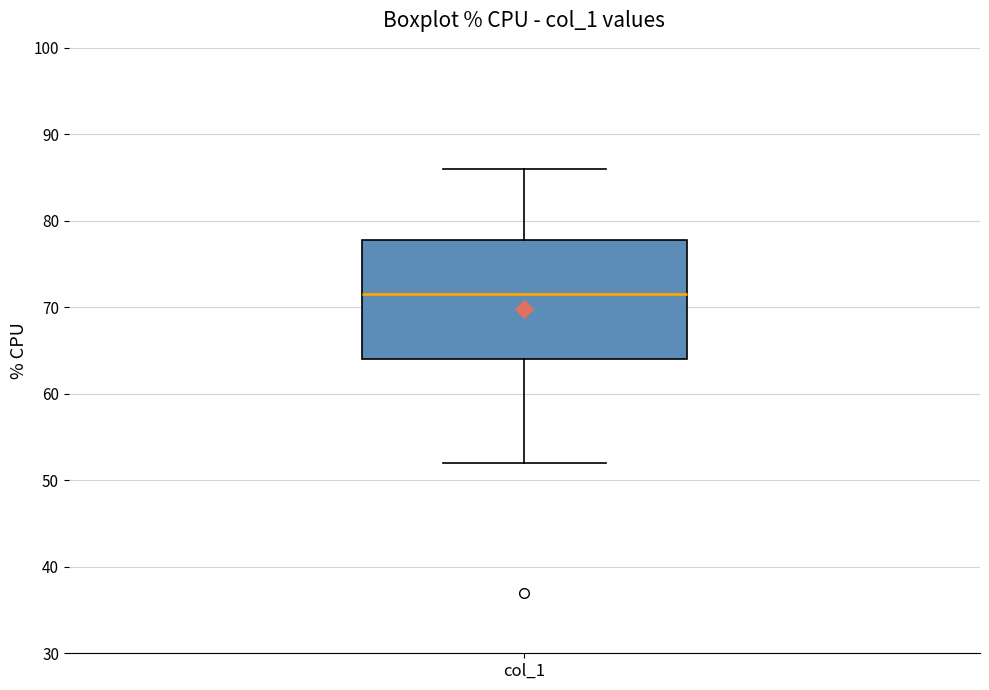

Read this box plot against the y-axis: the position of the median line, the range covered by the box, and the ends of both whiskers. The values are not printed on the chart, so give them approximately, as read against the axis.

median 72, box 64 to 78, whiskers 52 to 86